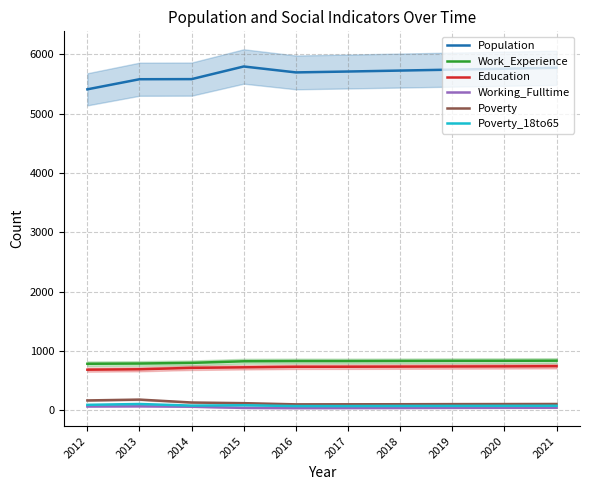

Where is the first local minimum for Poverty?

2016